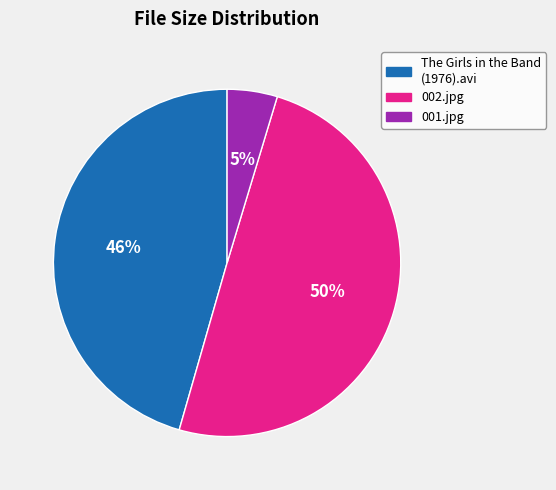

To the nearest percent, what is the combined percentage of The Girls in the Band (1976).avi and 002.jpg?

95%